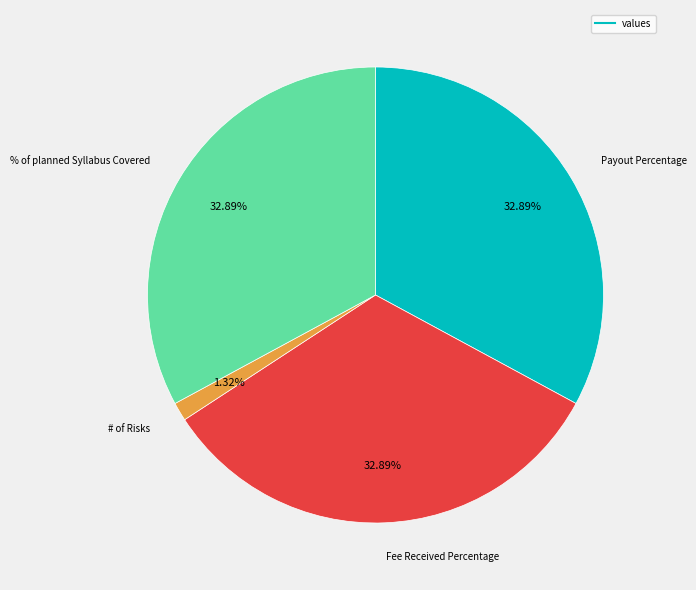

Is there a majority slice in this chart?

No